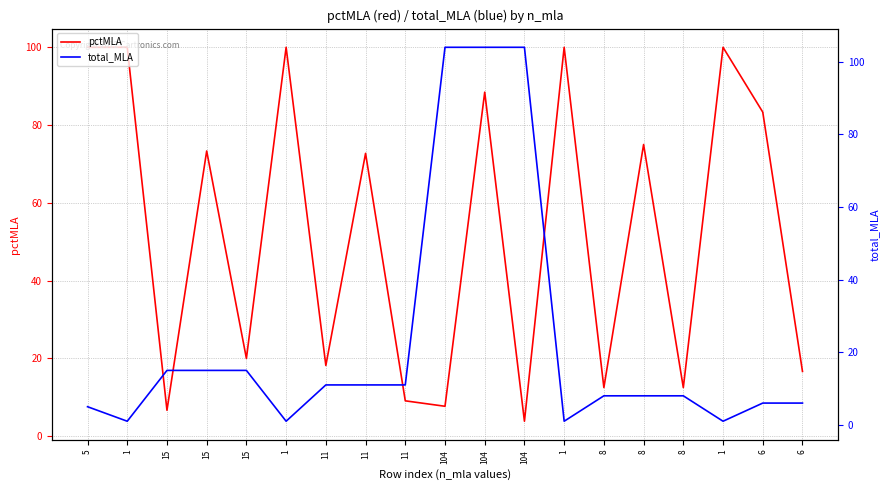

How many interior local valleys does the total_MLA series have?

4